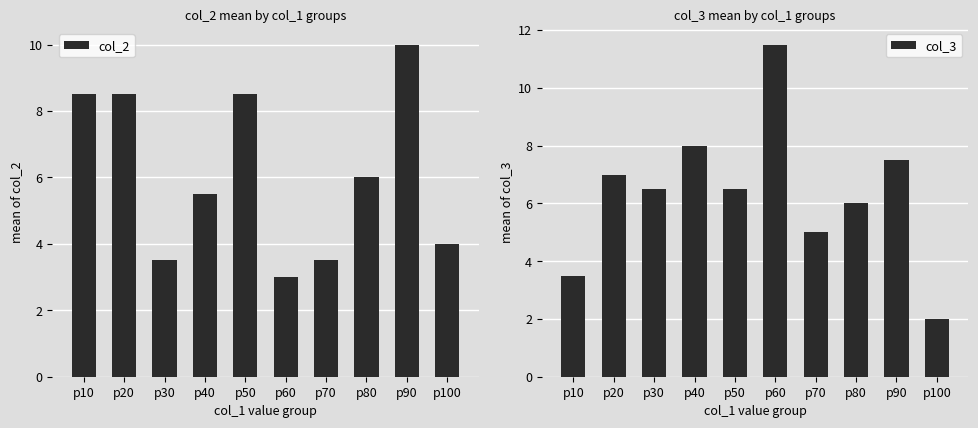

True or false: col_3 has a value of 6.5 at p50.

True